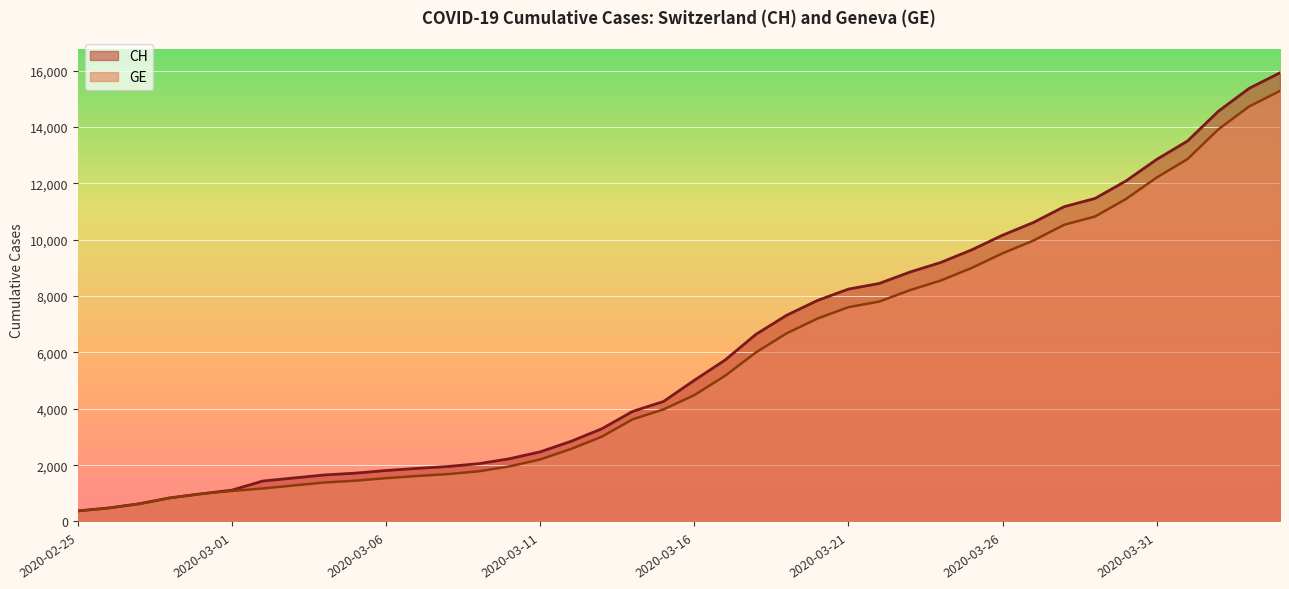

Rank the series by their average value, from highest to lowest.

CH, GE